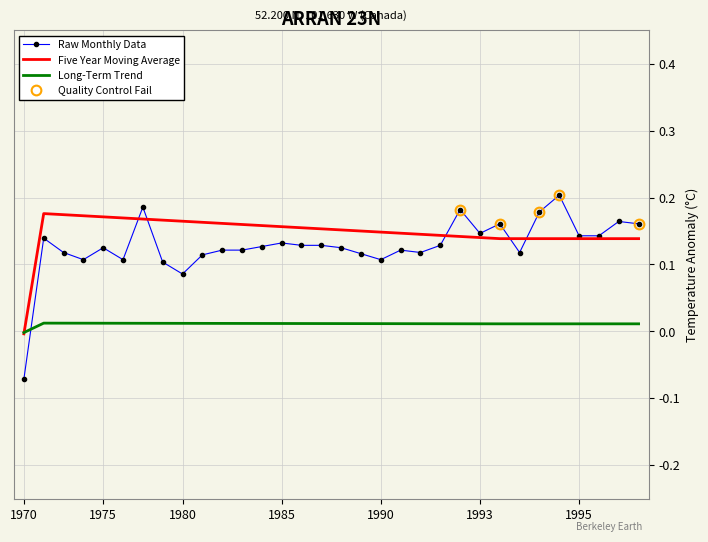

Which series has the largest range (max minus min)?

Raw Monthly Data